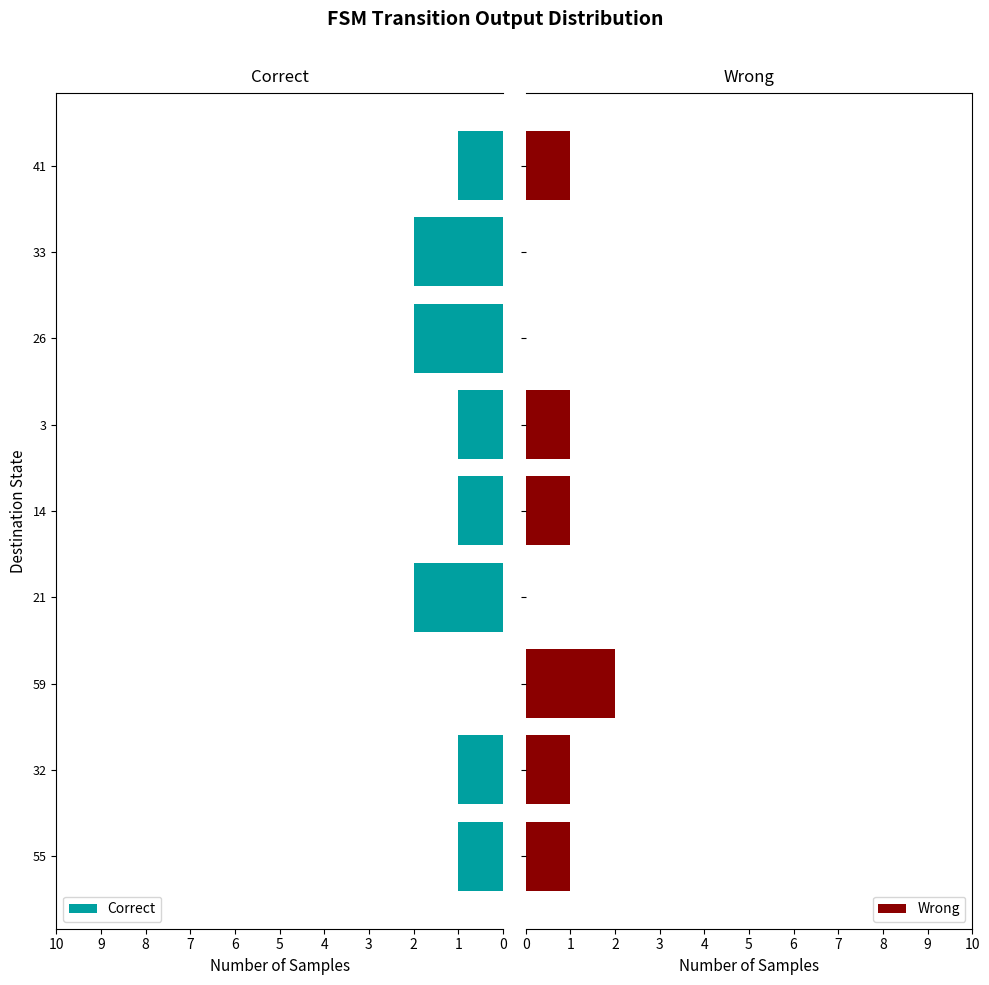

What is the sum of the Correct values at 26 and 3?

3